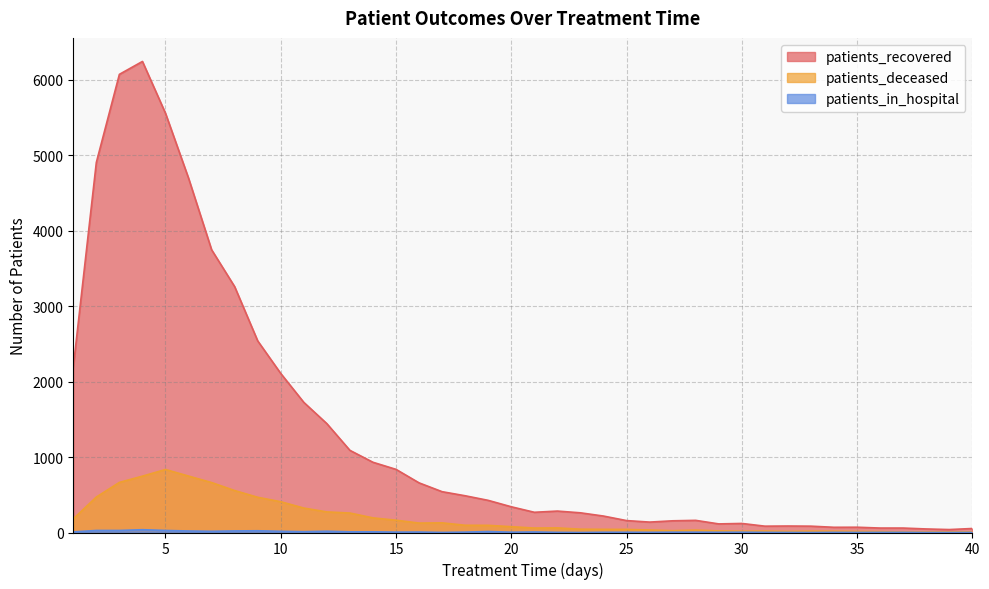

How many data points in patients_in_hospital are less than 4?

17